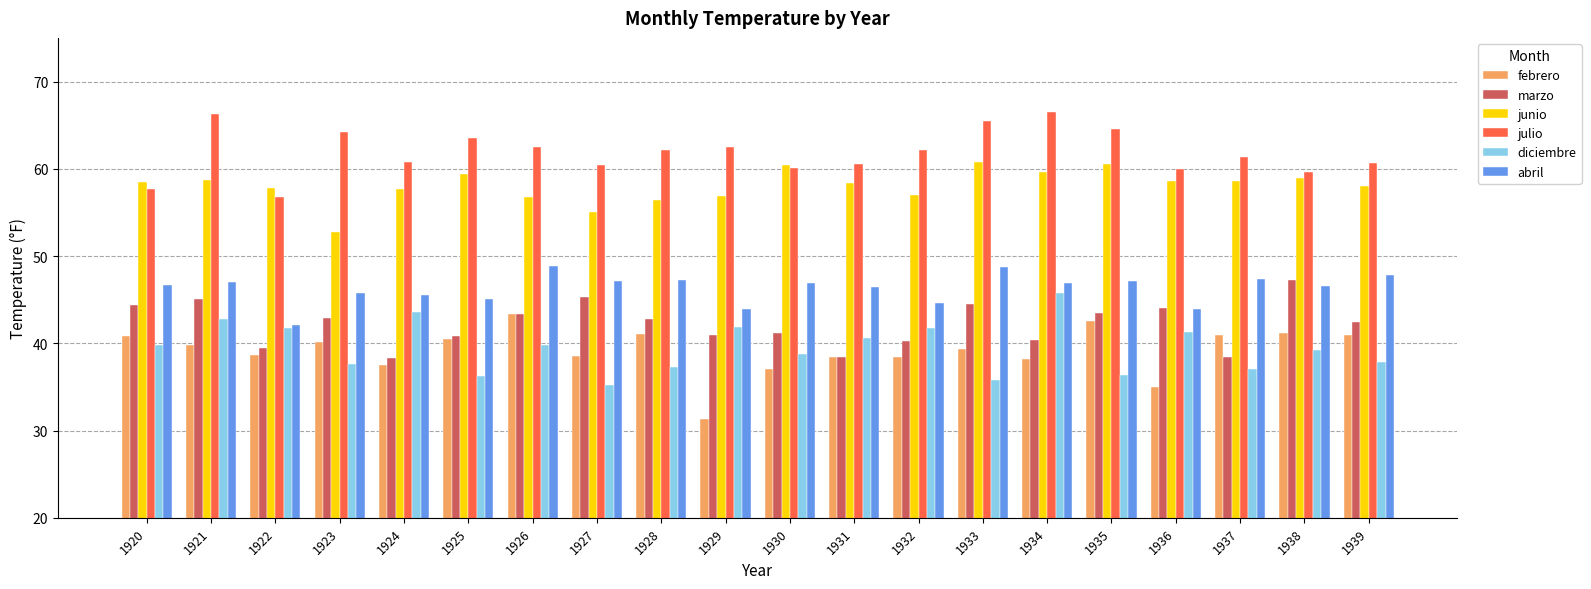

What is the sum of the diciembre values at 1921 and 1938?

82.0